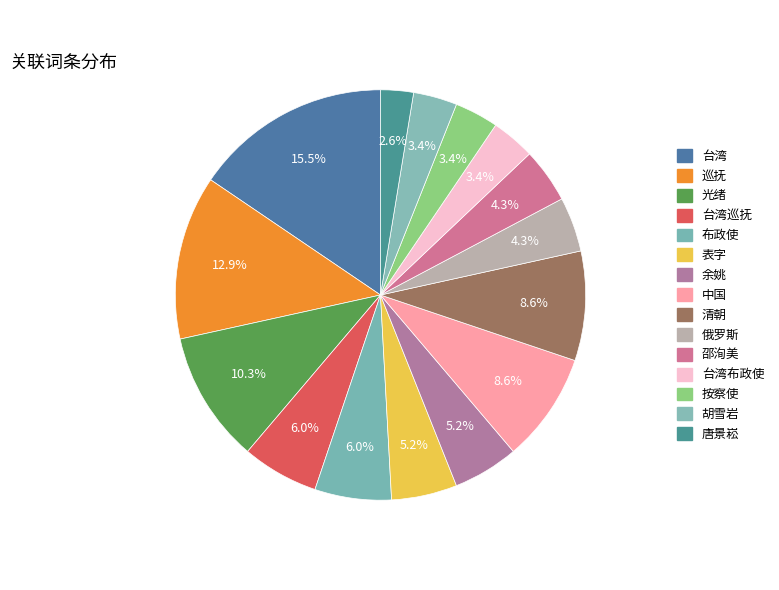

Which category has the biggest portion of the pie?

台湾